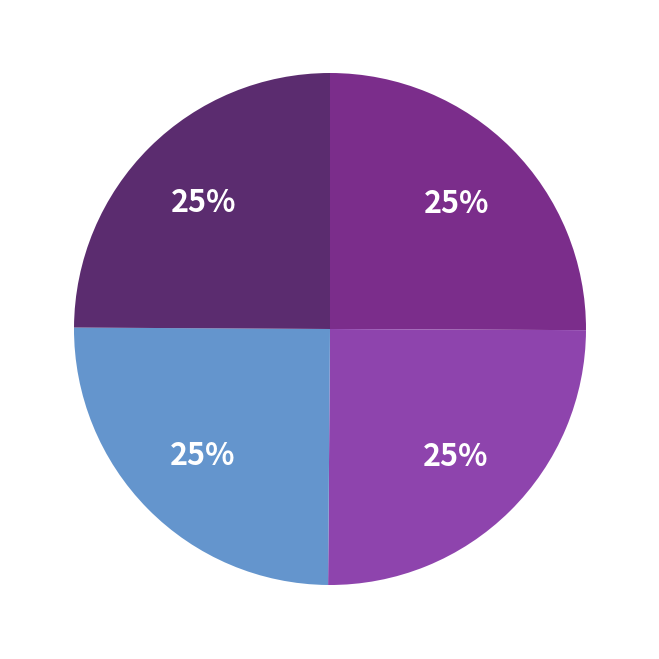

To the nearest percent, what is the average slice percentage?

25%